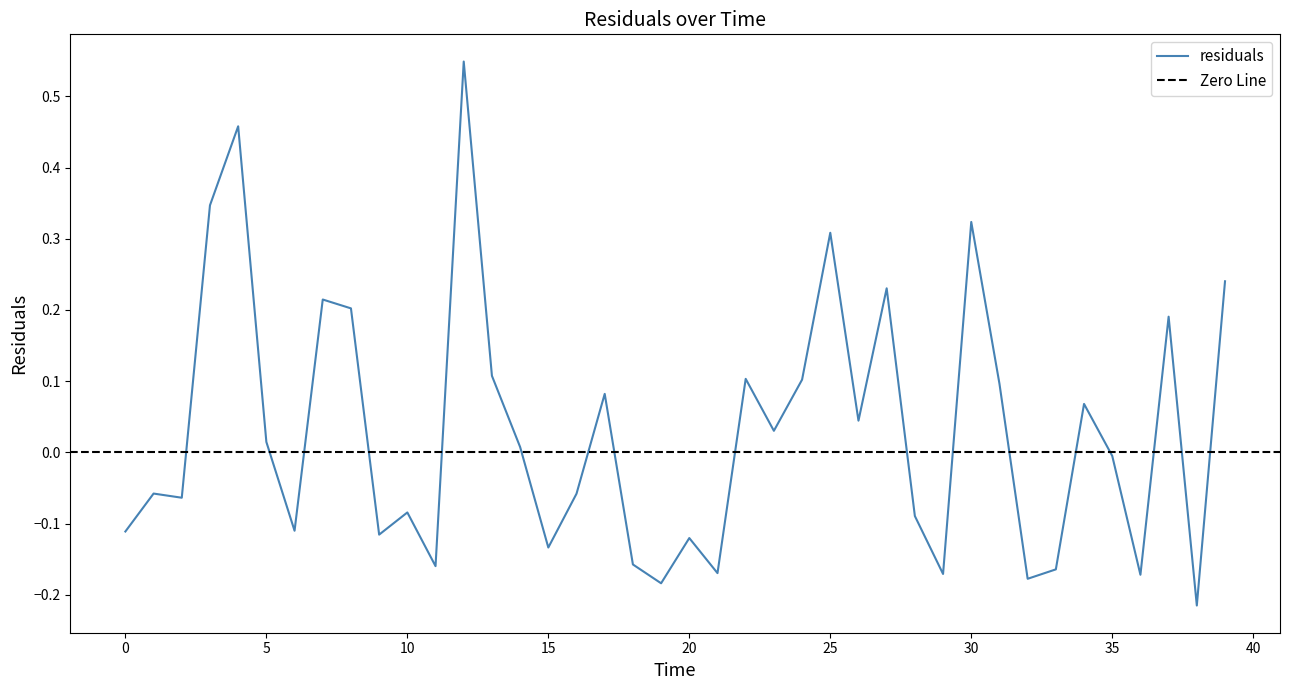

The chart shows a value of 0.0 at 5.0. True or false?

True